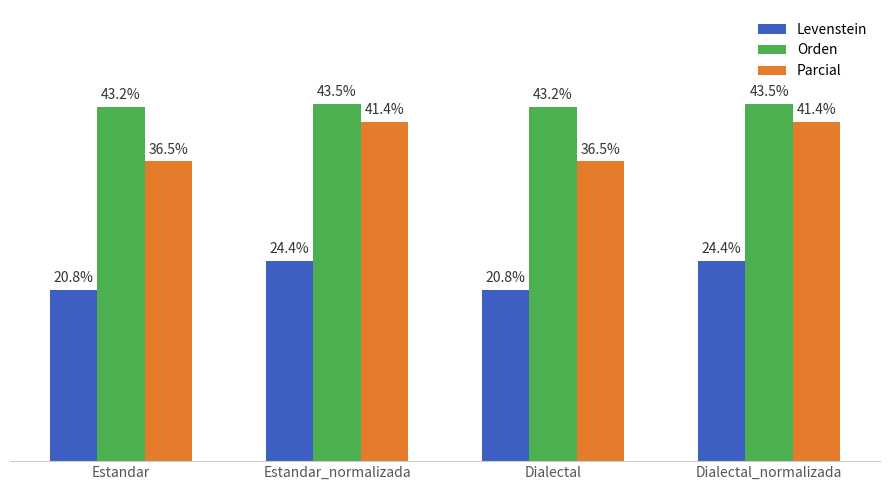

List the series in order of their peak value, lowest first.

Levenstein, Parcial, Orden